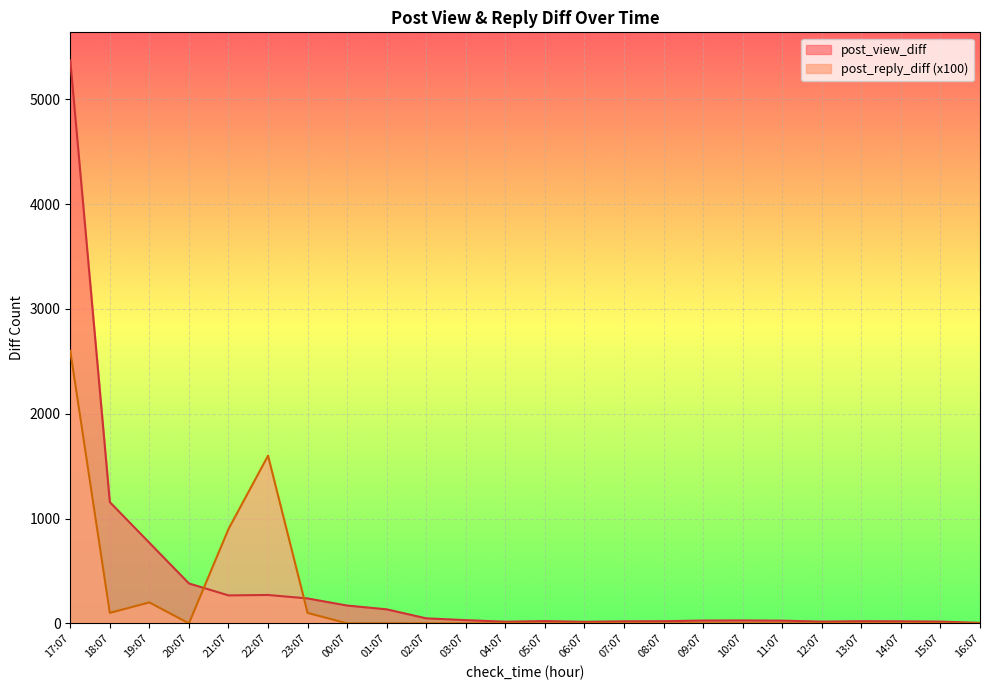

How many intersections are there between post_view_diff and post_reply_diff?

2